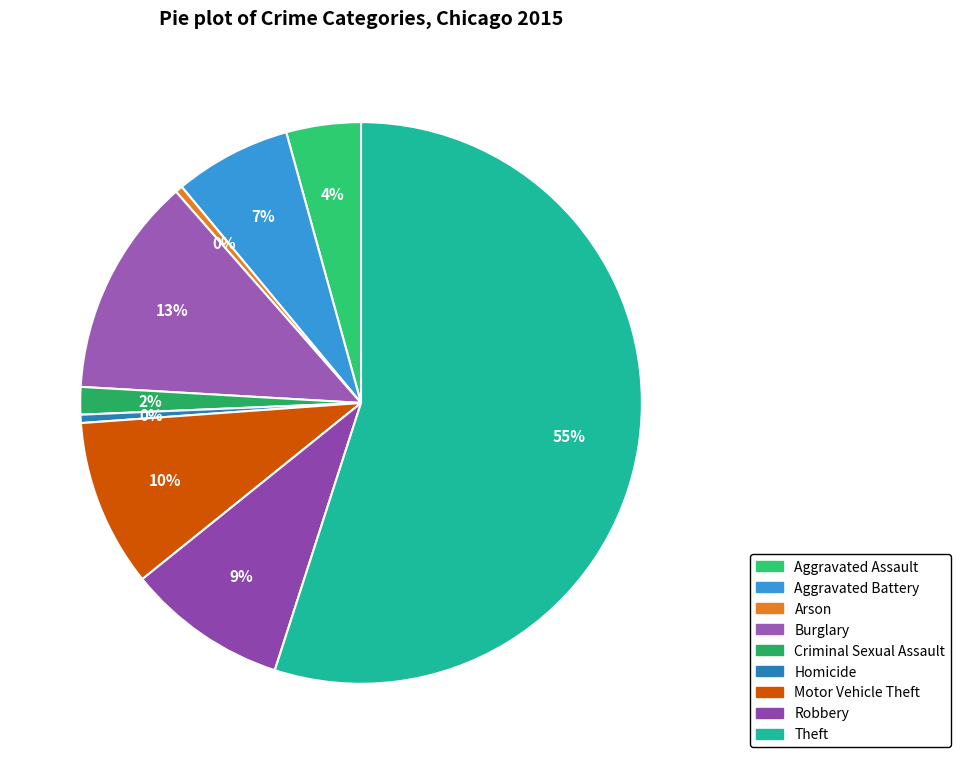

Rank the categories by value from lowest to highest.

Arson, Homicide, Criminal Sexual Assault, Aggravated Assault, Aggravated Battery, Robbery, Motor Vehicle Theft, Burglary, Theft